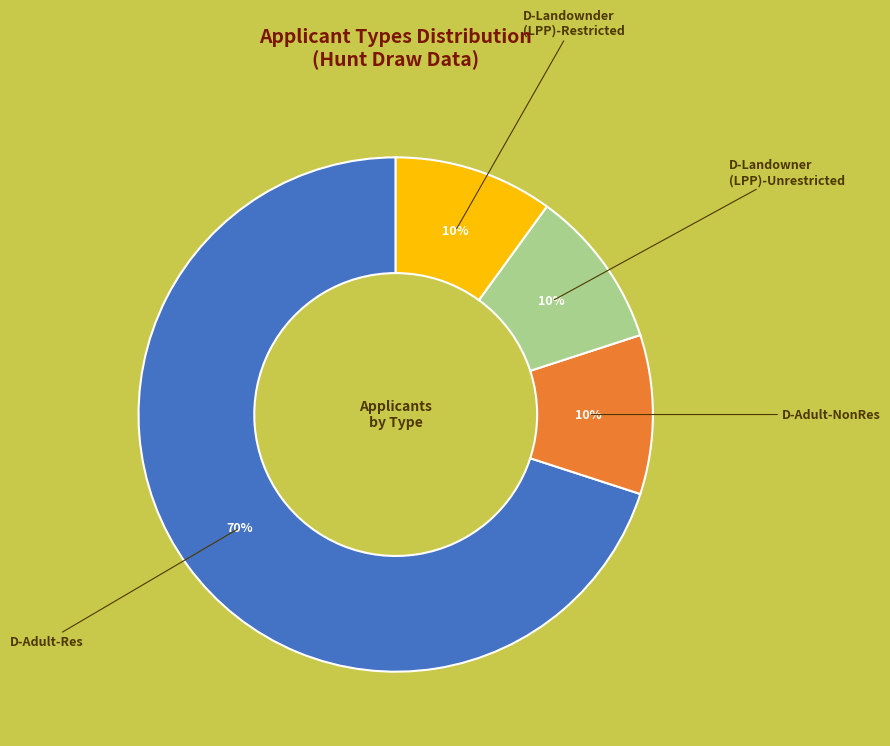

Is there any slice that represents more than half of the pie?

Yes